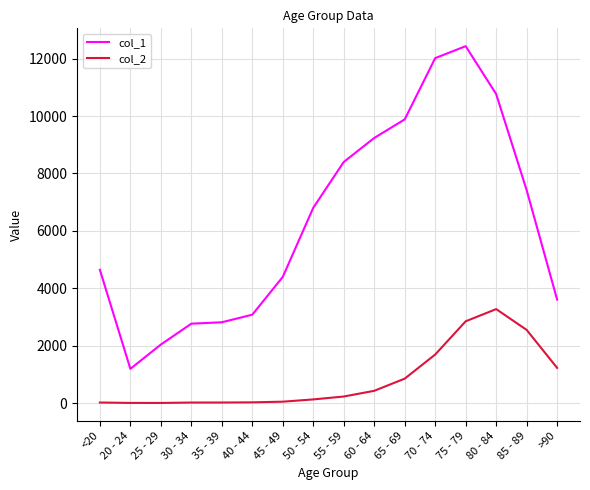

What is the difference between the second highest and minimum values in the col_2 series?

2845